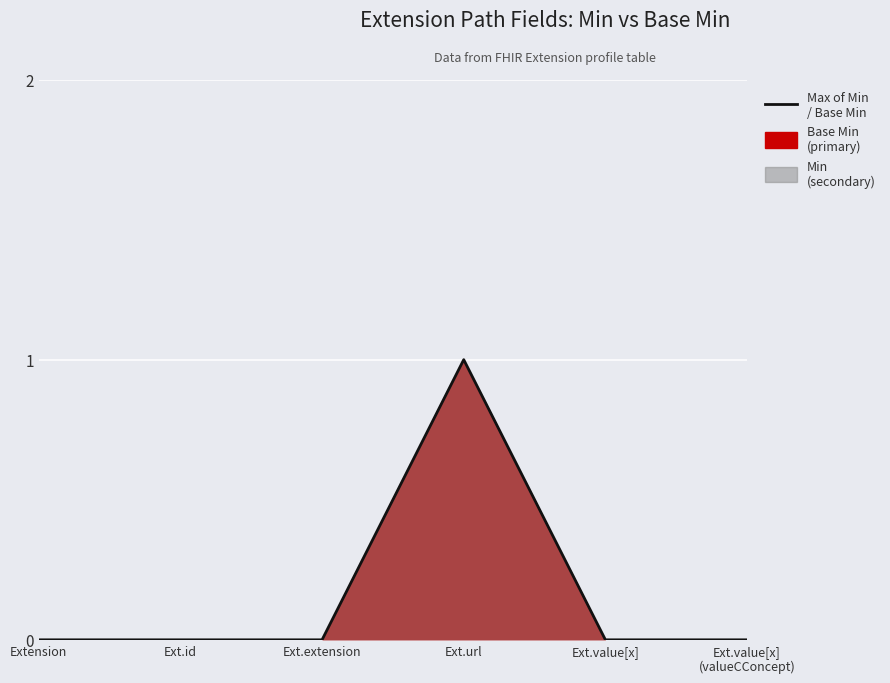

Which label corresponds to the largest value in the chart?

Ext.url